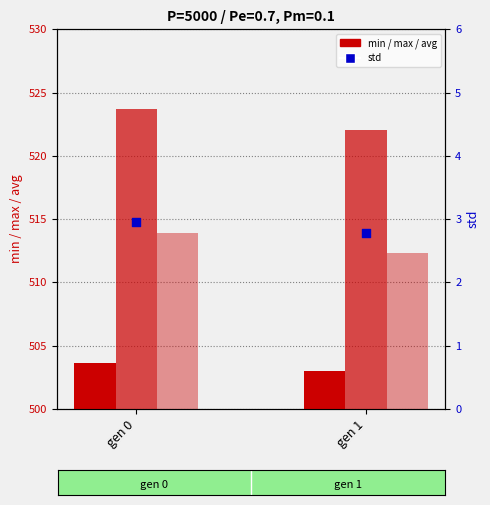

At which category is the sum across all series the highest?

gen 0